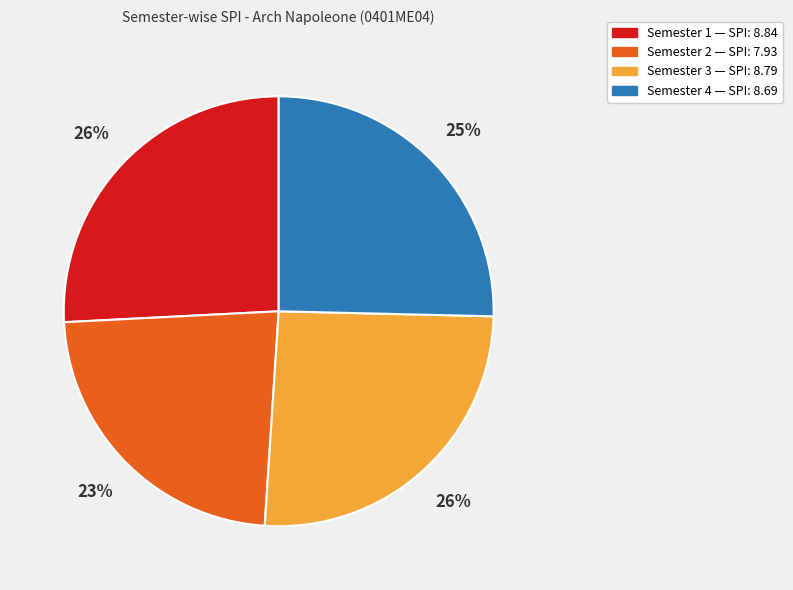

To the nearest percent, what is the difference between the largest and smallest slice percentages?

3%